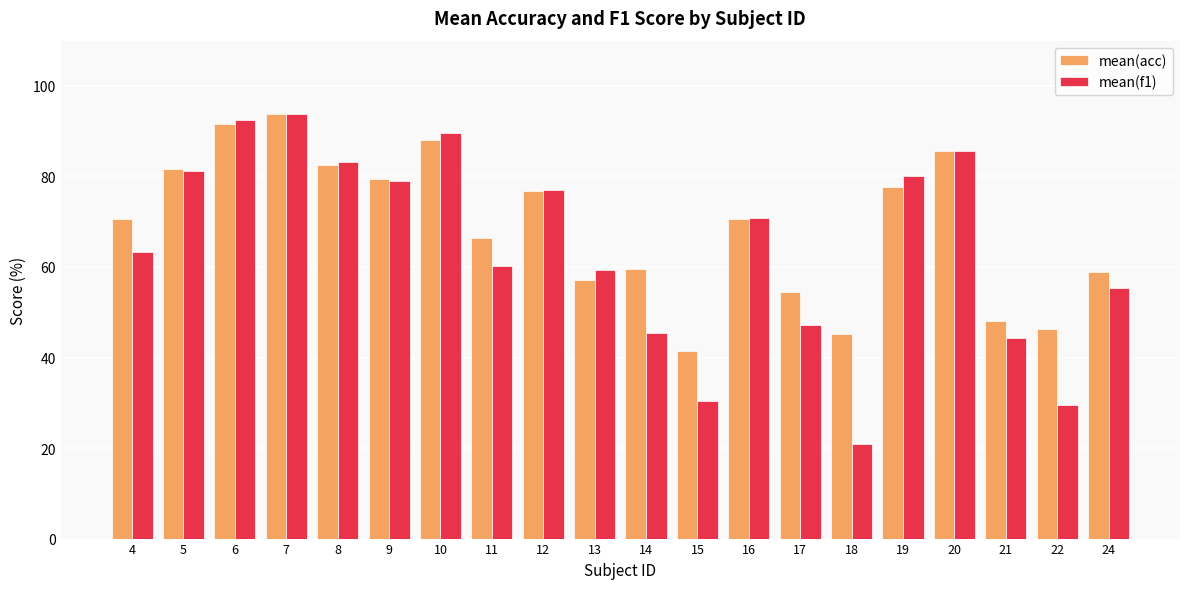

At which category does the chart reach its minimum across all series?

18